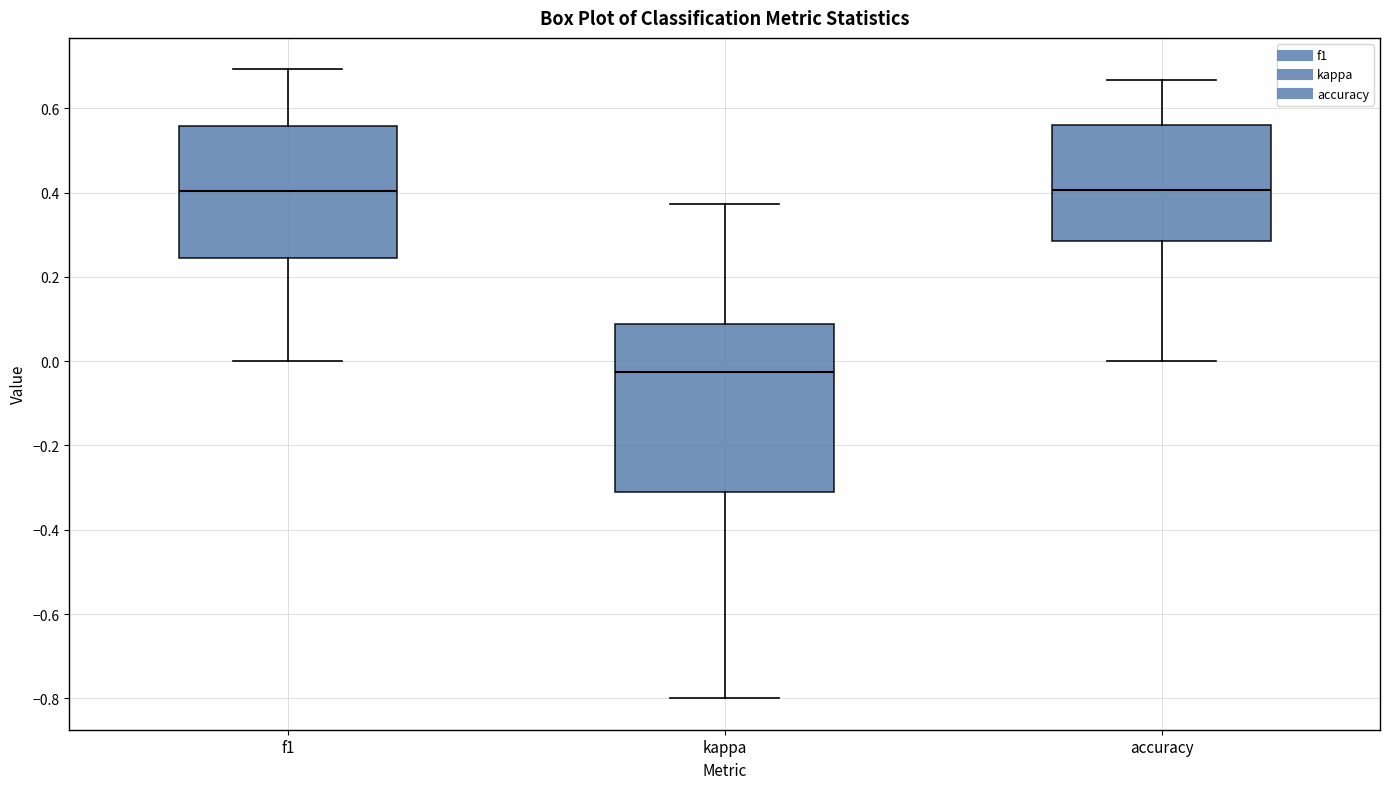

Comparing the boxes themselves (not the whiskers), which one is the tallest?

kappa